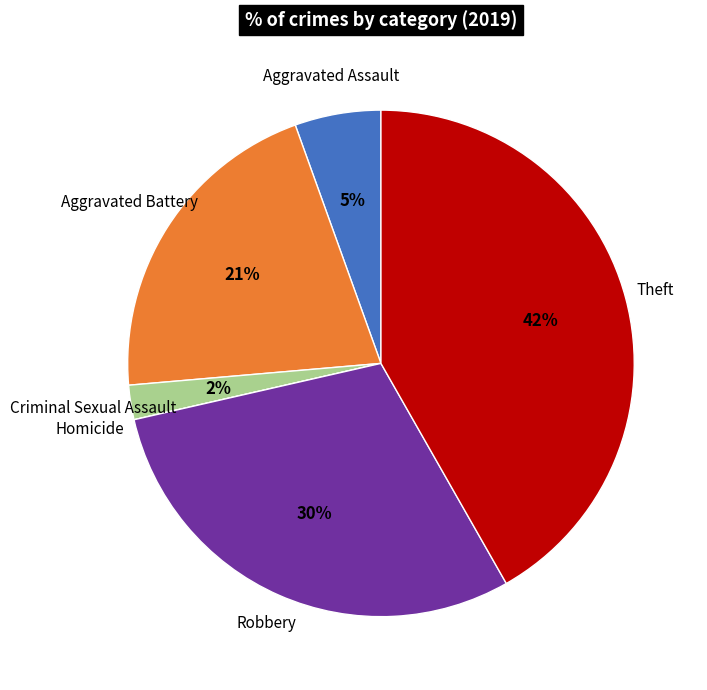

To the nearest percent, what is the average slice percentage?

17%